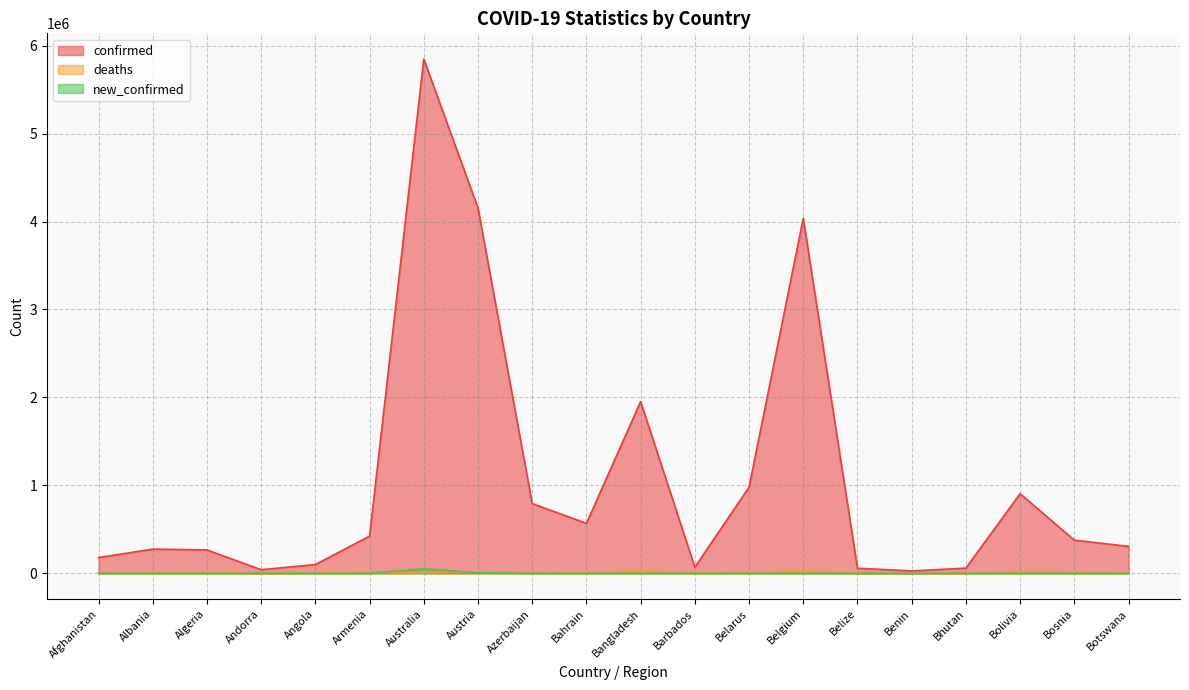

List the series in order of their peak value, highest first.

confirmed, new_confirmed, deaths